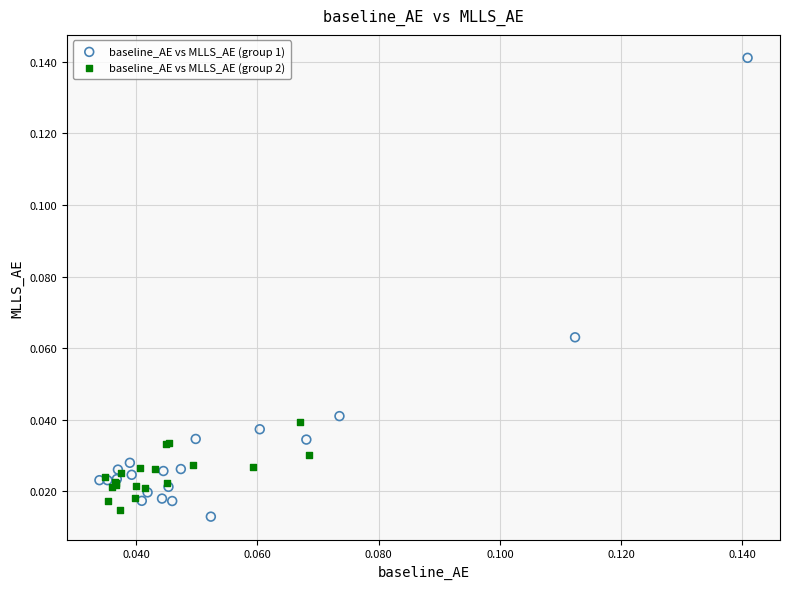

Which series has the widest spread of Y values?

baseline_AE vs MLLS_AE (group 1)